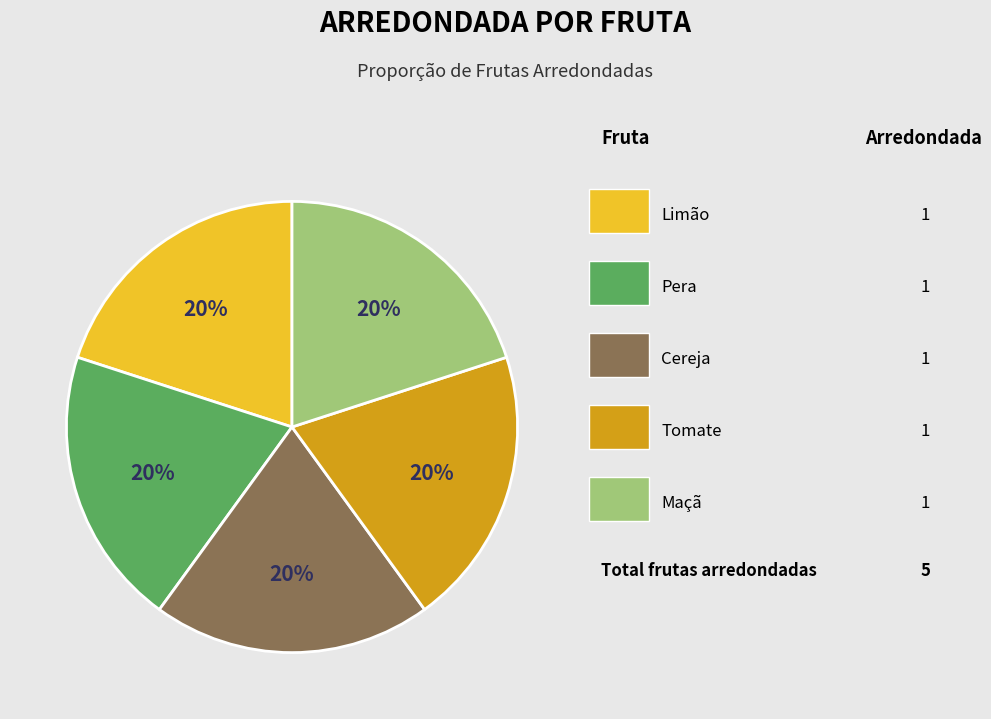

Count the number of slices in the pie.

5